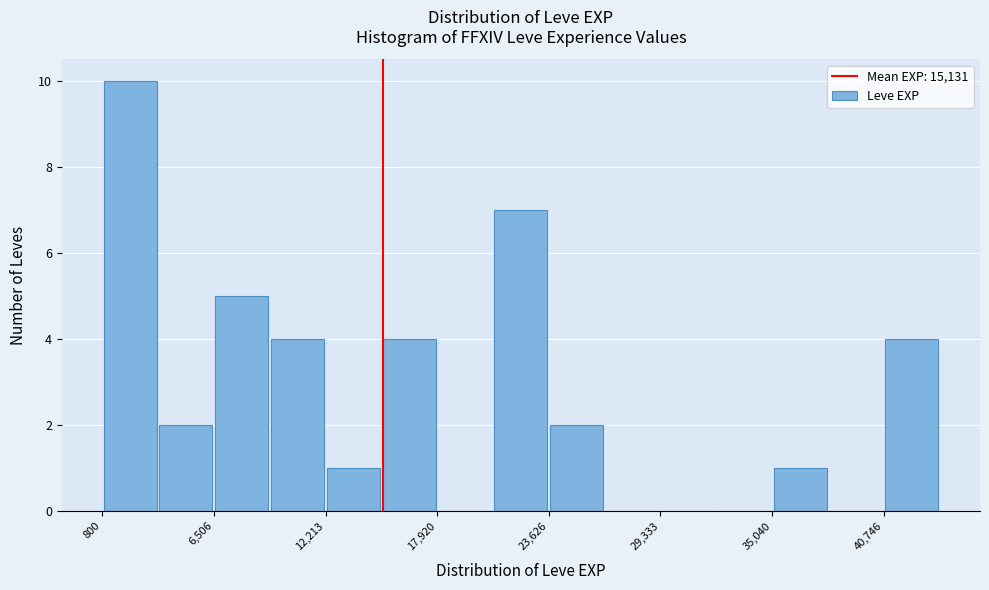

Around what value on the x-axis is the tallest bar? Give the approximate position of its centre, as read against the axis.

2000